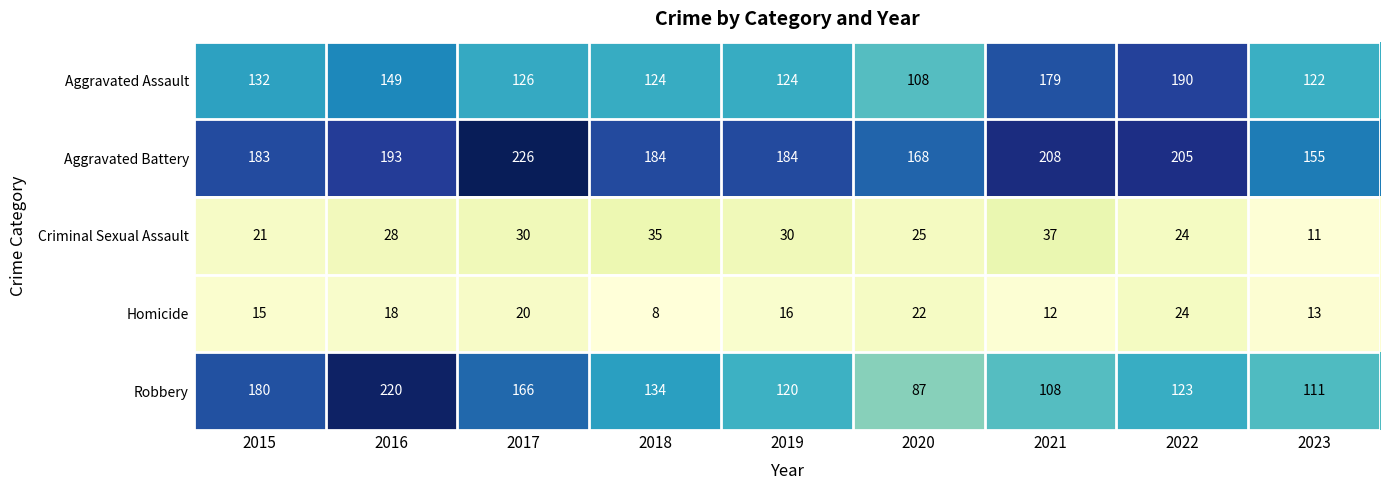

Which category has the lowest value across all series?

2018